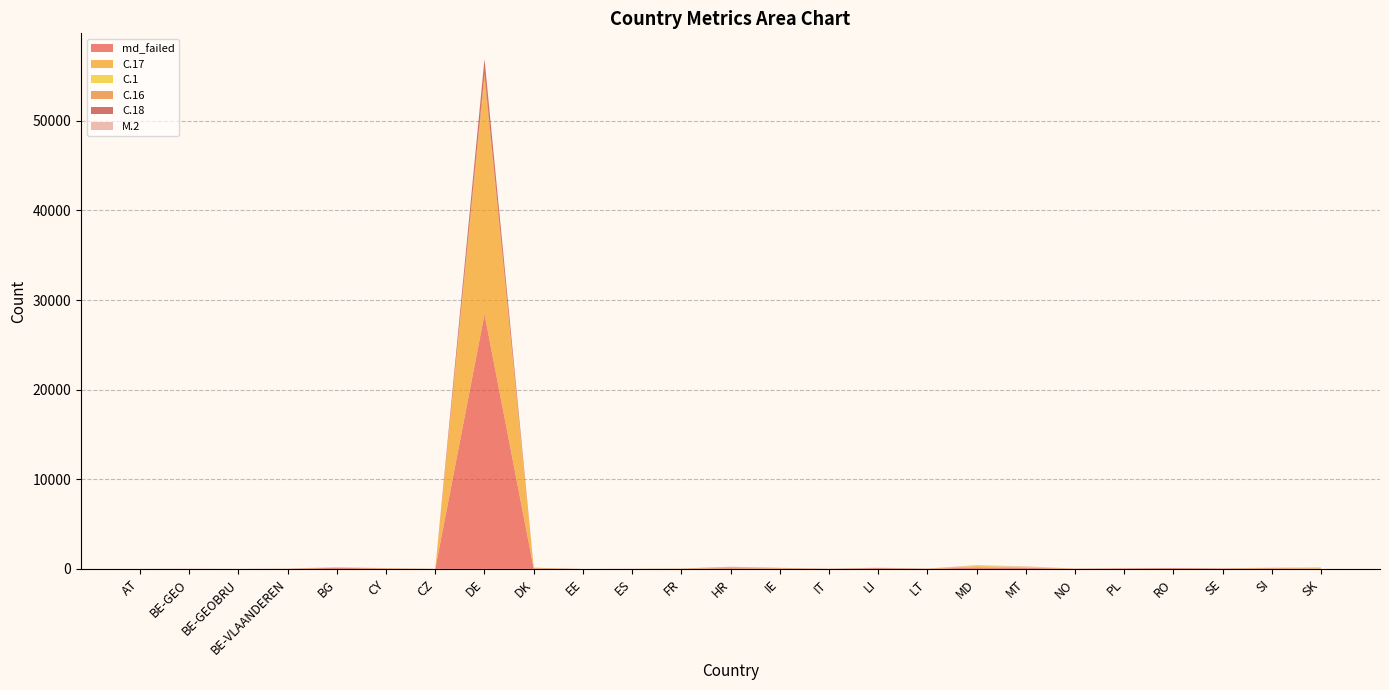

Reading left to right, list all the values displayed in this chart.

md_failed: AT=3	BE-GEO=8	BE-GEOBRU=4	BE-VLAANDEREN=17	BG=120	CY=42	CZ=11	DE=28412	DK=56	EE=1	ES=13	FR=24	HR=82	IE=48	IT=18	LI=84	LT=15	MD=158	MT=112	NO=23	PL=59	RO=84	SE=50	SI=73	SK=35
C.17: AT=0	BE-GEO=0	BE-GEOBRU=0	BE-VLAANDEREN=2	BG=22	CY=42	CZ=0	DE=26034	DK=28	EE=0	ES=0	FR=3	HR=58	IE=39	IT=2	LI=3	LT=11	MD=154	MT=58	NO=13	PL=4	RO=2	SE=0	SI=0	SK=35
C.1: AT=2	BE-GEO=0	BE-GEOBRU=2	BE-VLAANDEREN=0	BG=36	CY=0	CZ=1	DE=0	DK=23	EE=0	ES=2	FR=15	HR=34	IE=3	IT=2	LI=0	LT=0	MD=29	MT=48	NO=0	PL=2	RO=10	SE=0	SI=68	SK=34
C.16: AT=0	BE-GEO=0	BE-GEOBRU=0	BE-VLAANDEREN=2	BG=0	CY=0	CZ=0	DE=821	DK=3	EE=0	ES=0	FR=0	HR=11	IE=11	IT=2	LI=11	LT=1	MD=1	MT=0	NO=0	PL=0	RO=0	SE=0	SI=0	SK=0
C.18: AT=0	BE-GEO=4	BE-GEOBRU=0	BE-VLAANDEREN=0	BG=3	CY=0	CZ=0	DE=1636	DK=17	EE=0	ES=1	FR=1	HR=33	IE=10	IT=0	LI=2	LT=10	MD=0	MT=1	NO=1	PL=0	RO=2	SE=0	SI=0	SK=28
M.2: AT=0	BE-GEO=0	BE-GEOBRU=0	BE-VLAANDEREN=8	BG=24	CY=2	CZ=0	DE=7	DK=0	EE=0	ES=0	FR=0	HR=27	IE=10	IT=4	LI=37	LT=0	MD=74	MT=68	NO=0	PL=0	RO=1	SE=3	SI=0	SK=0